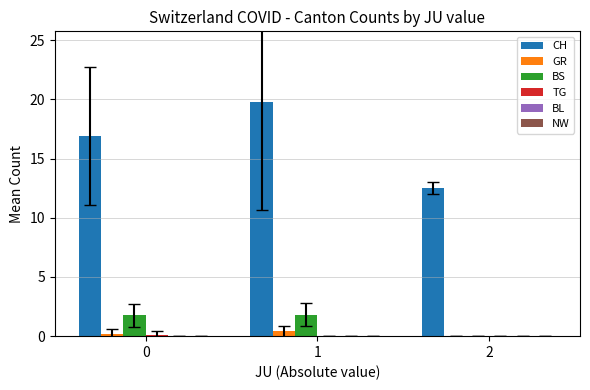

Is it true that BS equals 2.6 at 1?

False